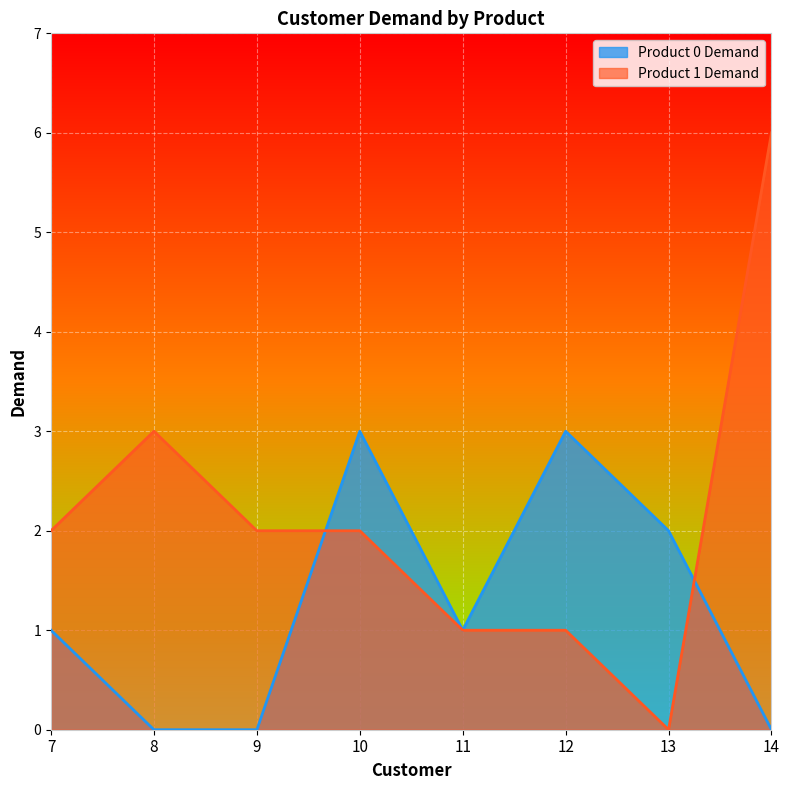

What is the total value across all series at 9?

2